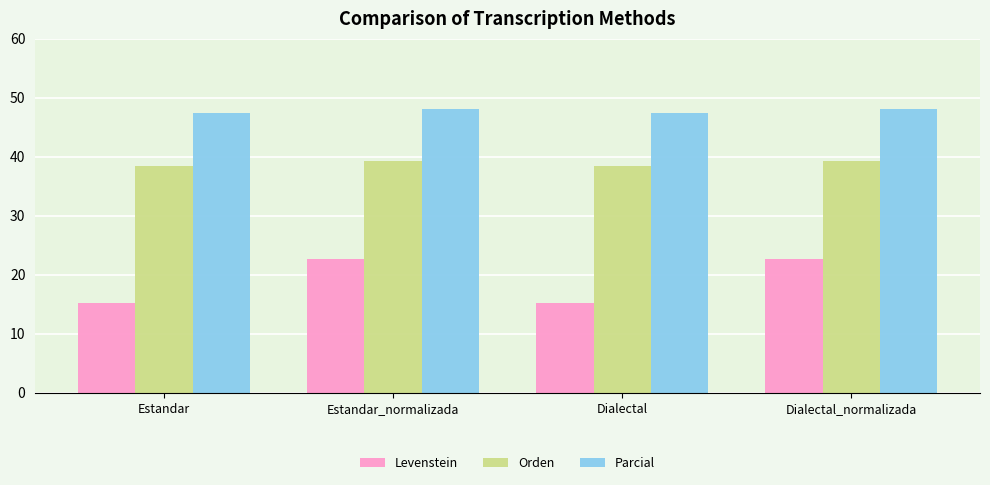

What is the difference between the Orden values at Estandar_normalizada and Dialectal?

0.8